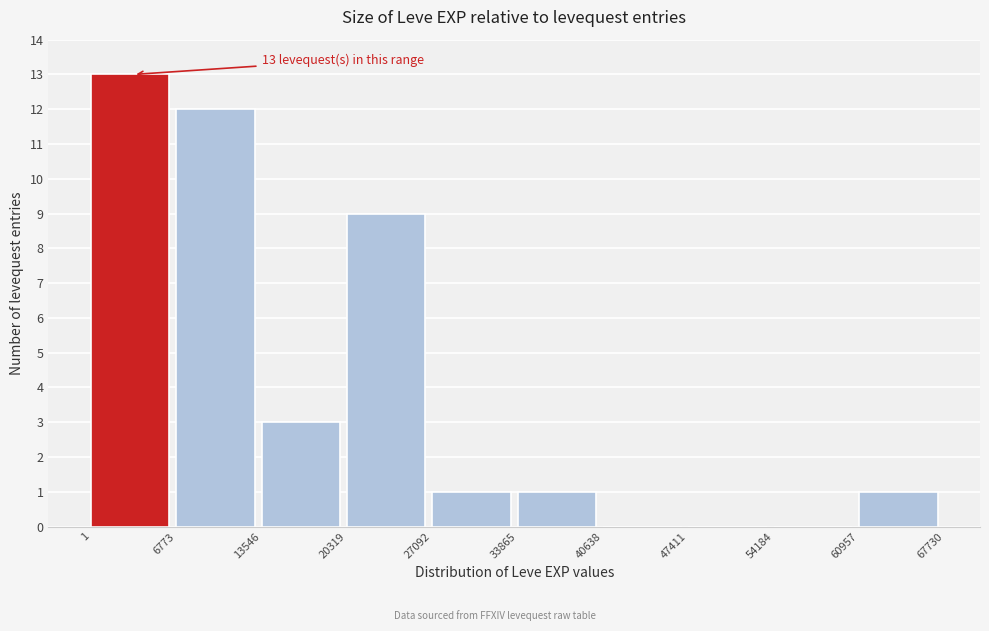

Over which range of the x-axis is the bar tallest?

1 to 6773